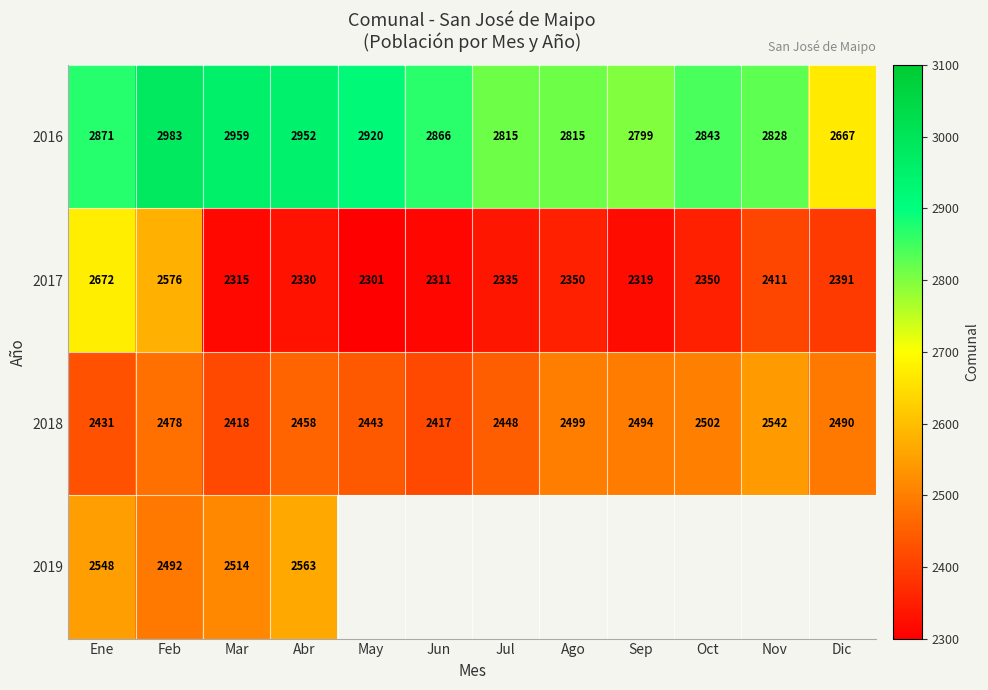

Read the 2018 value at Abr, to the nearest 50.

2450